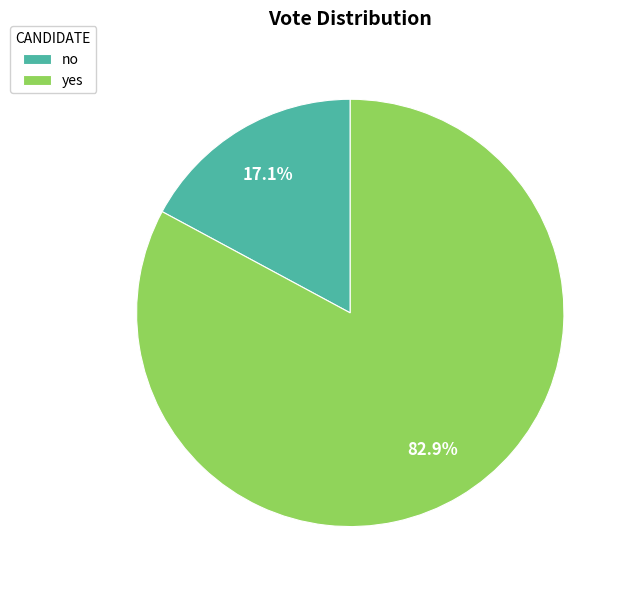

The no slice represents 10% of the pie. True or false?

False